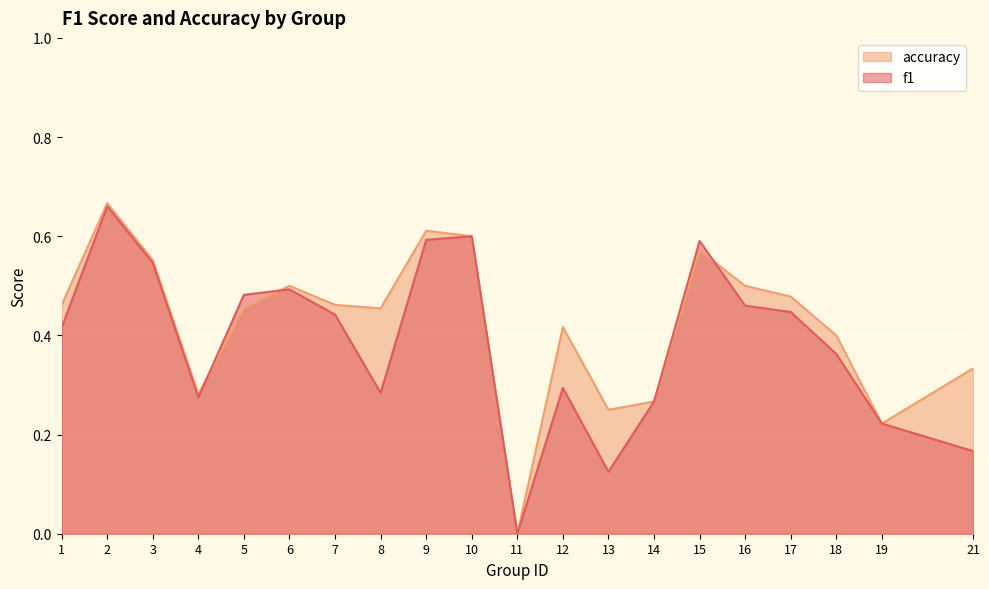

Rank the series at 4 from highest to lowest value.

accuracy, f1